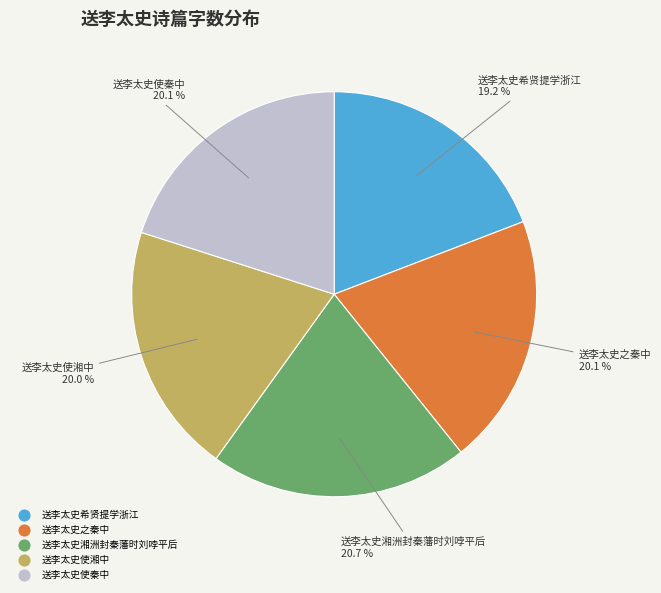

Which has a higher value, 送李太史湘洲封秦藩时刘哱平后 or 送李太史希贤提学浙江?

送李太史湘洲封秦藩时刘哱平后